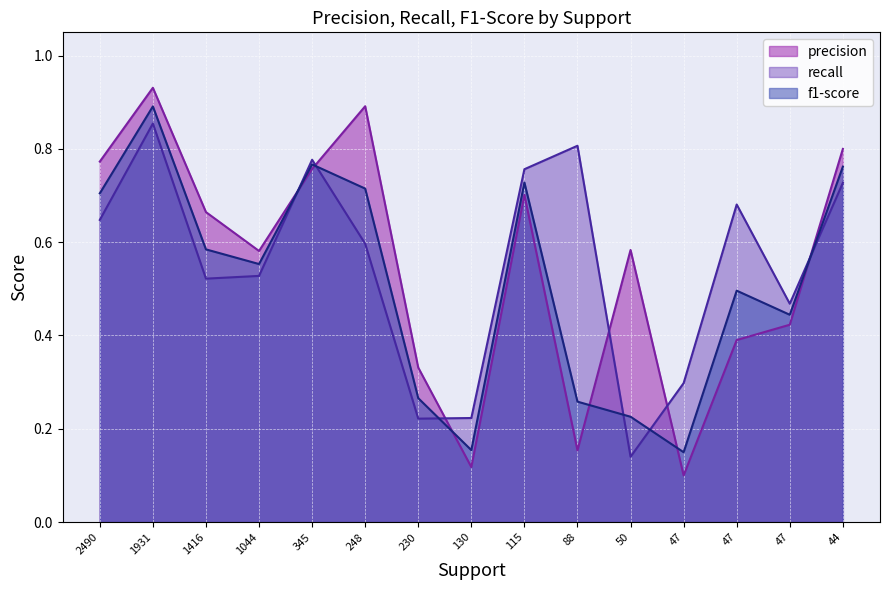

What is the difference between the second highest and second lowest values in the f1-score series?

0.6